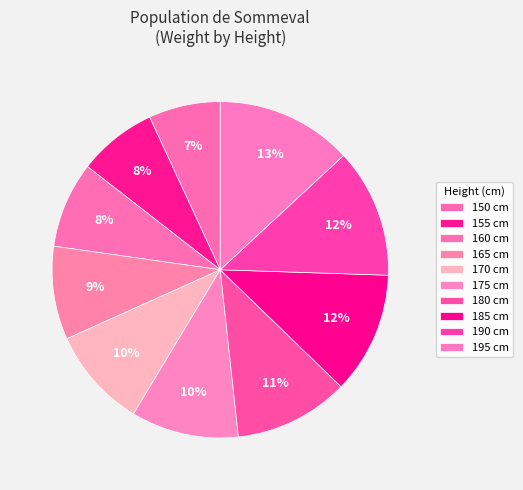

Which has a higher value, 180 or 150?

180